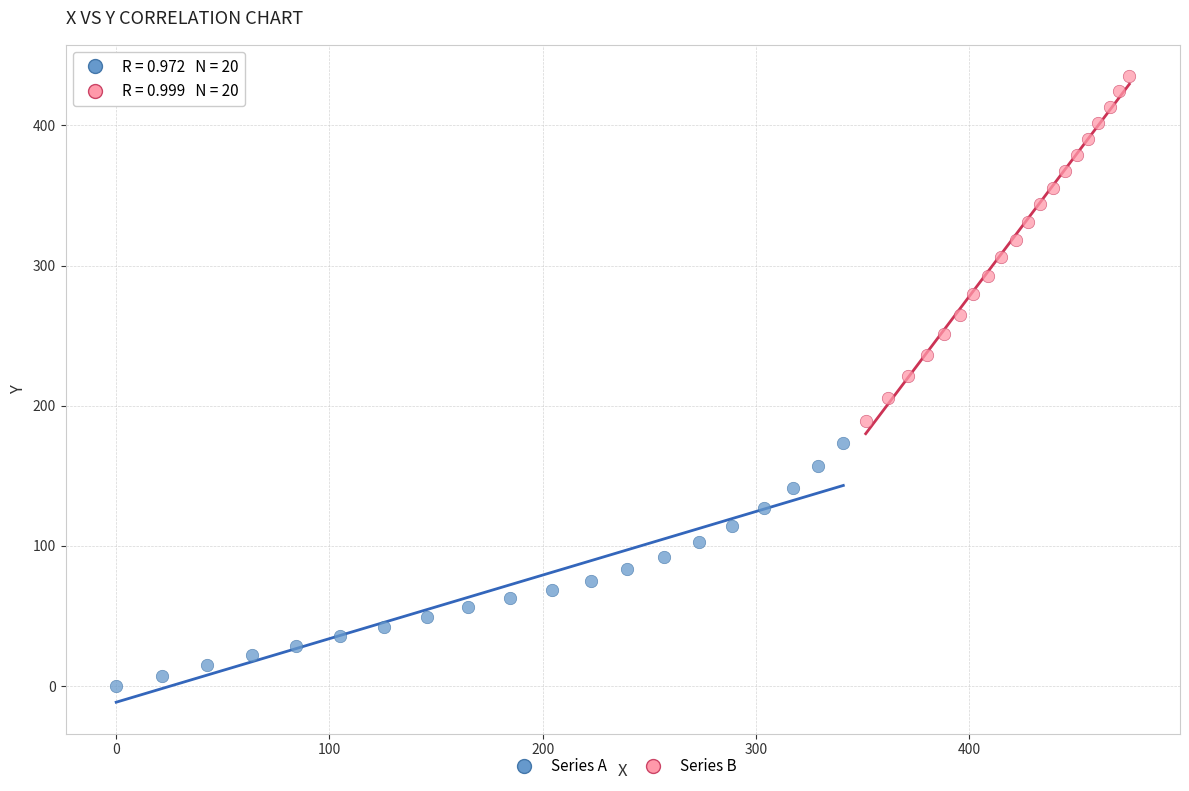

What are all the series names shown in the legend?

Series A, Series B